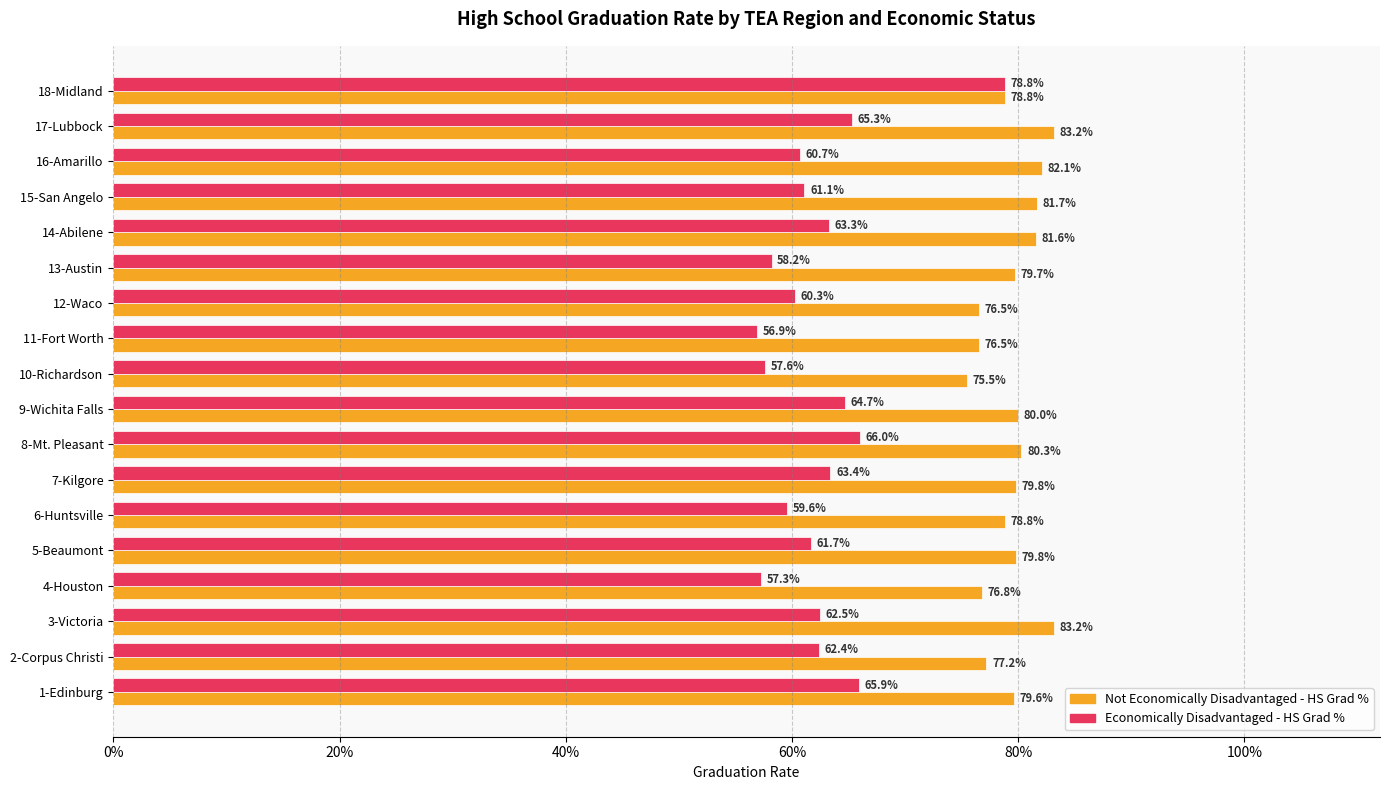

At how many categories does at least one series exceed 0?

18